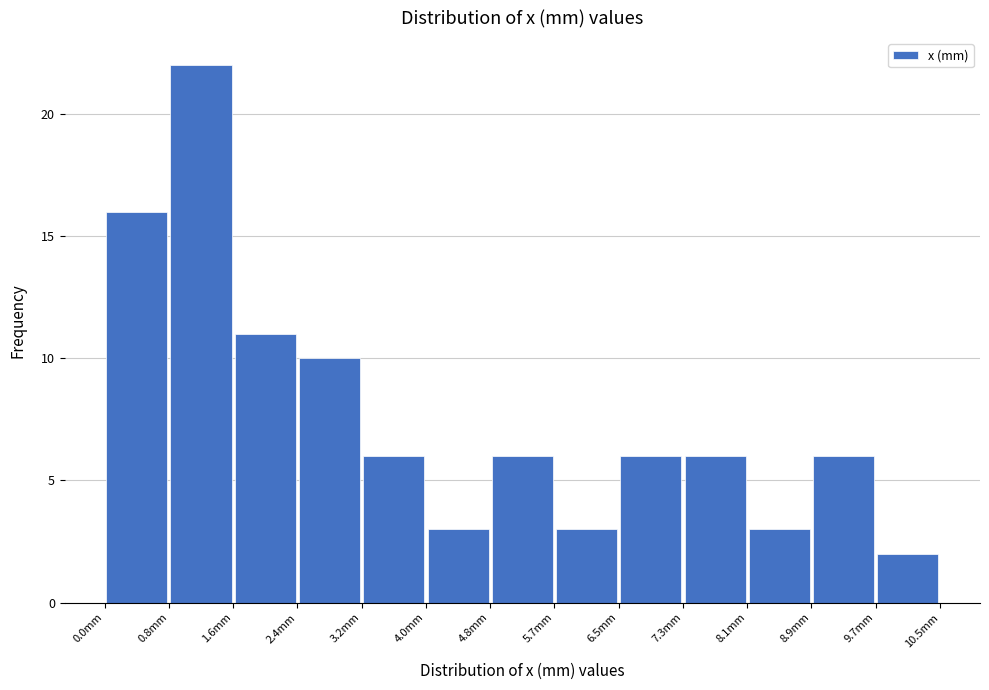

Reading left to right, transcribe this chart: for each bar, give the range it covers on the x-axis and its height. Neither the bar edges nor the heights are printed on the chart, so give them approximately, as read against the axes.

0.0 to 0.8: 16
0.8 to 1.6: 22
1.6 to 2.4: 11
2.4 to 3.2: 10
3.2 to 4.0: 6
4.0 to 4.8: 3
4.8 to 5.7: 6
5.7 to 6.5: 3
6.5 to 7.3: 6
7.3 to 8.1: 6
8.1 to 8.9: 3
8.9 to 9.7: 6
9.7 to 10.5: 2